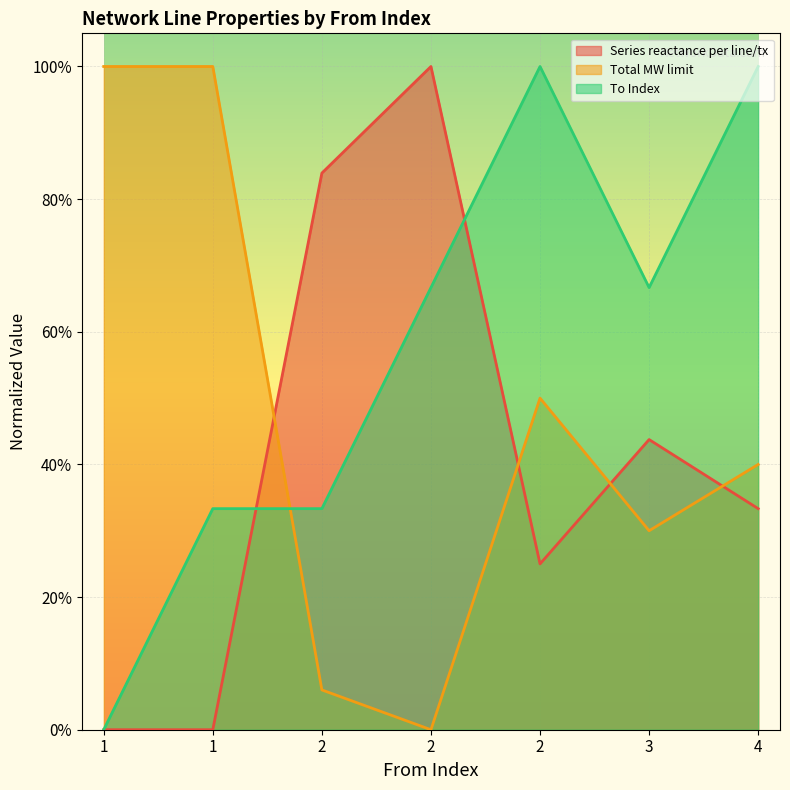

The value of Total MW limit at 2 is 0.0. True or false?

False